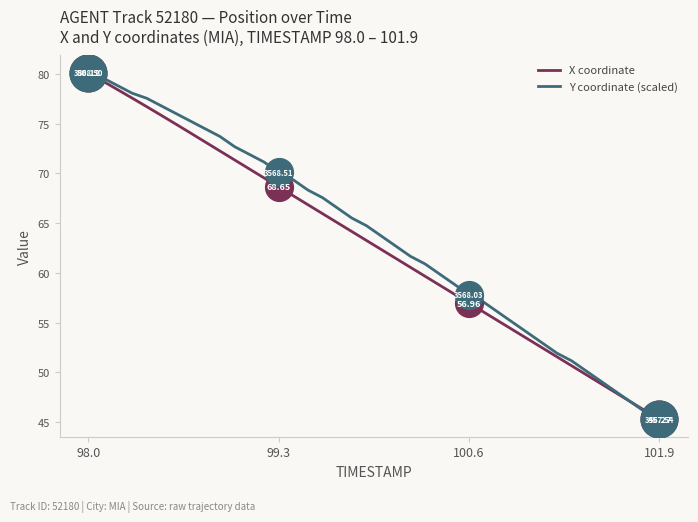

Which series has the largest total across all categories?

Y coordinate (scaled)